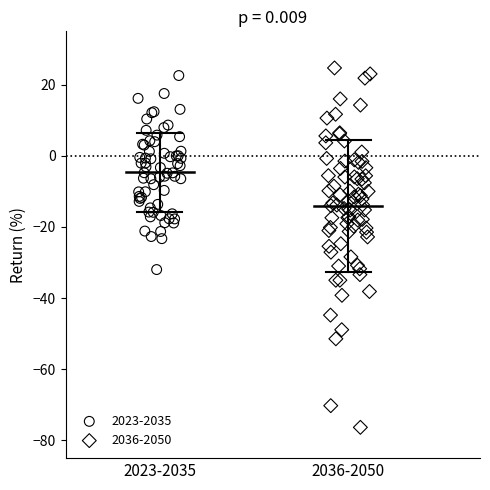

Which series has the widest spread of Y values?

2036-2050